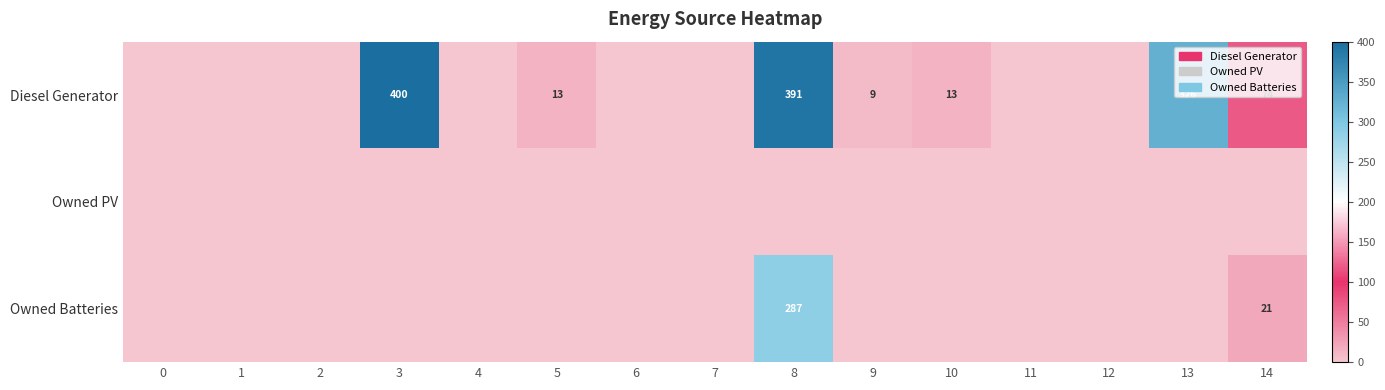

At which category is the sum across all series the highest?

8